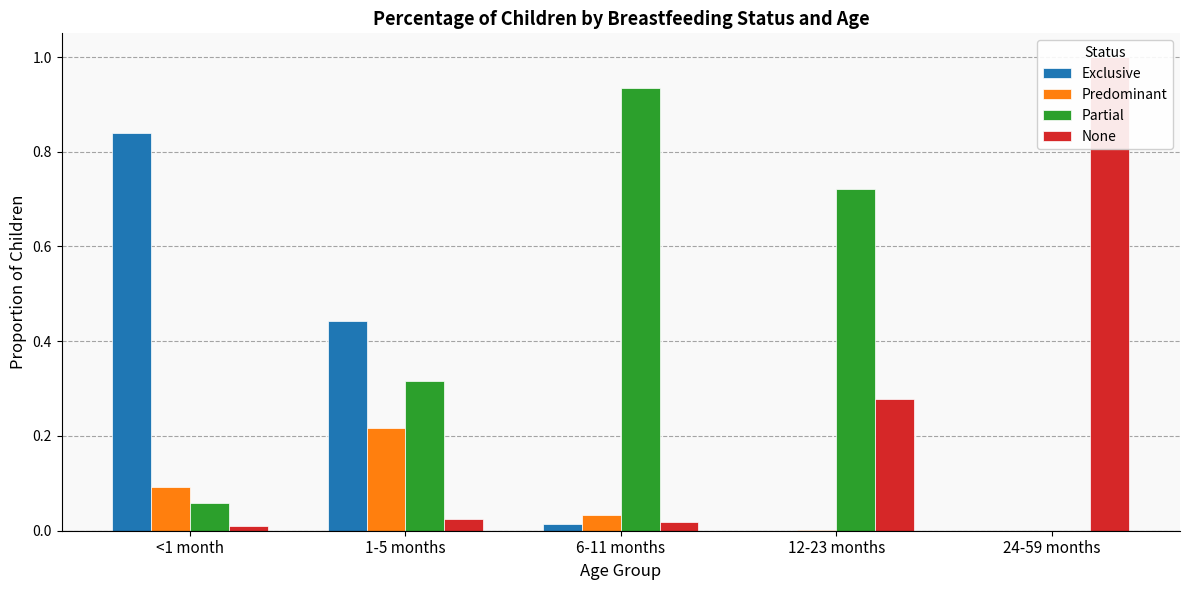

How many bars are there in each group?

4